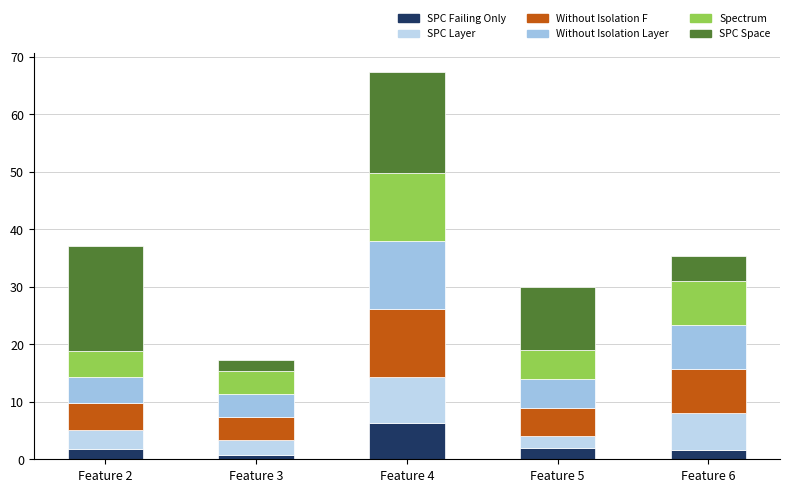

The value of SPC Layer at Feature 2 is 3.4. True or false?

True